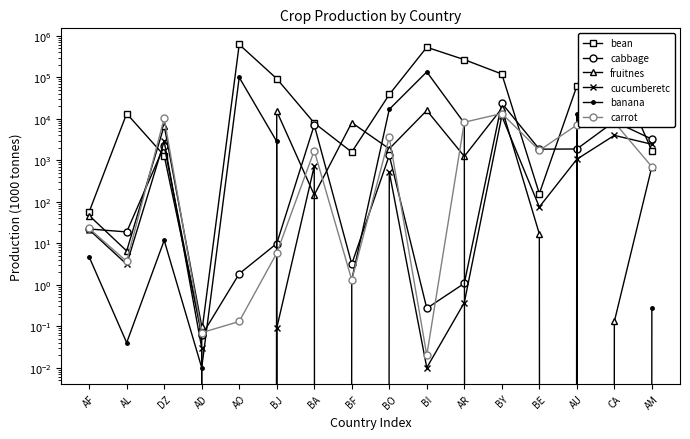

What is the value of the cucumberetc point at the 12th from the left?

11761.9